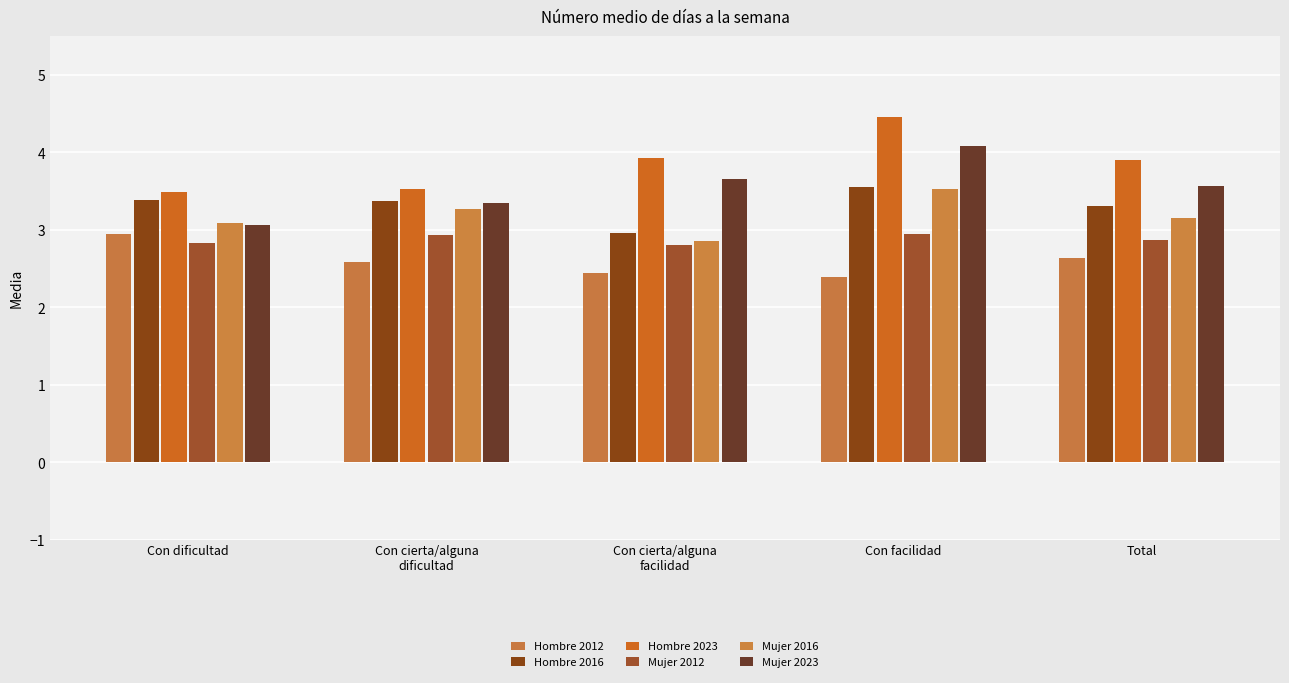

What is the label of the 2nd bar from the left?

Con cierta/alguna
dificultad